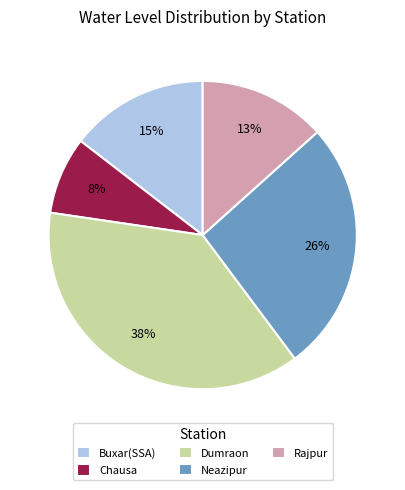

To the nearest percent, what portion does Chausa represent?

8%